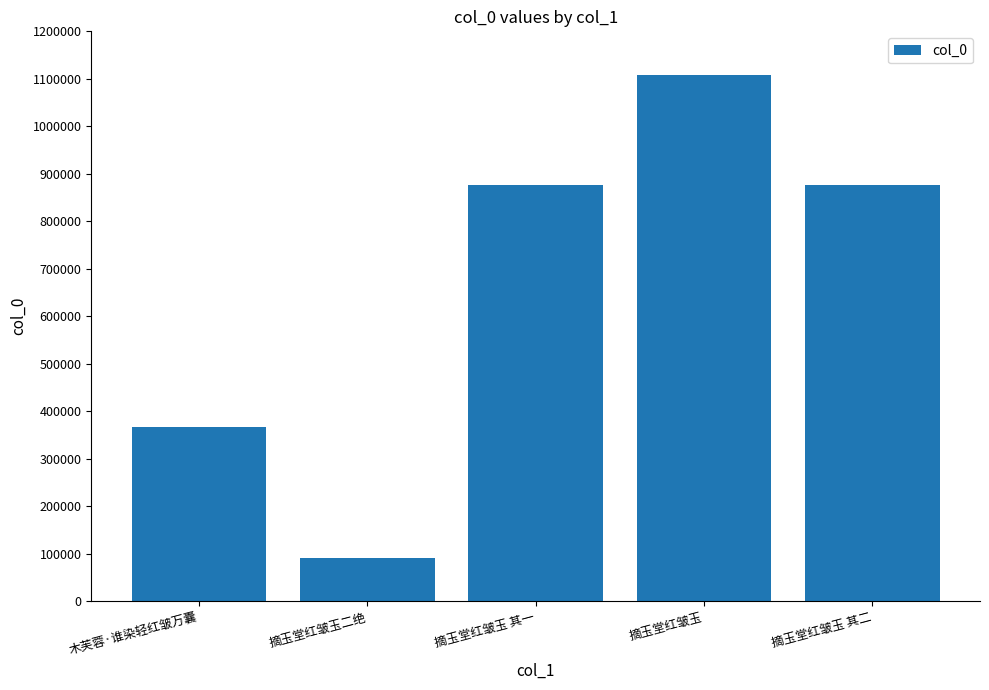

What is the change in value from 摘玉堂红皱玉二绝 to 摘玉堂红皱玉 其二?

+786242